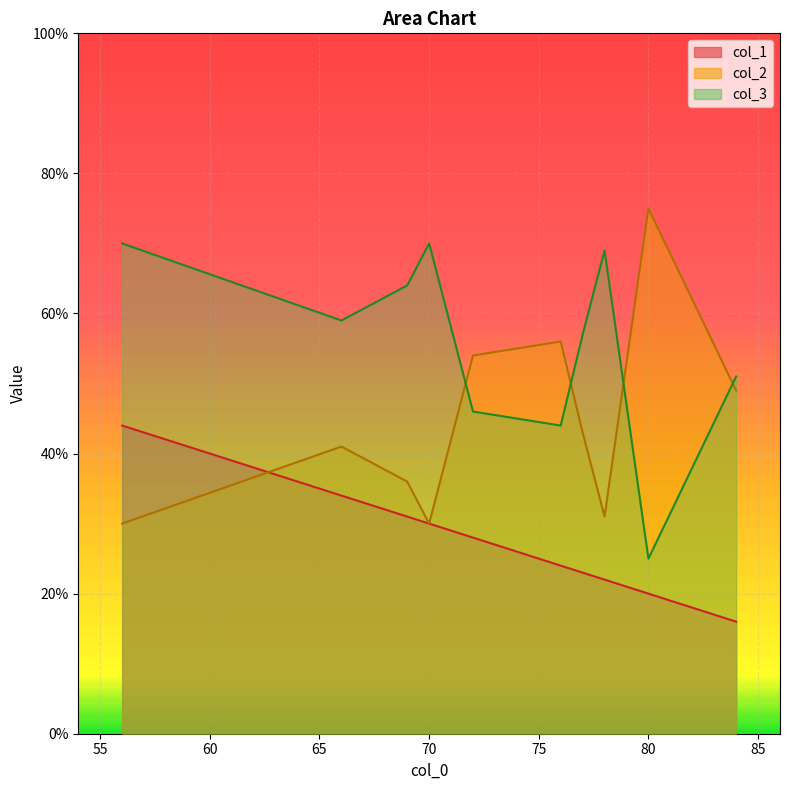

The col_1 series shows 54 at 69. True or false?

False